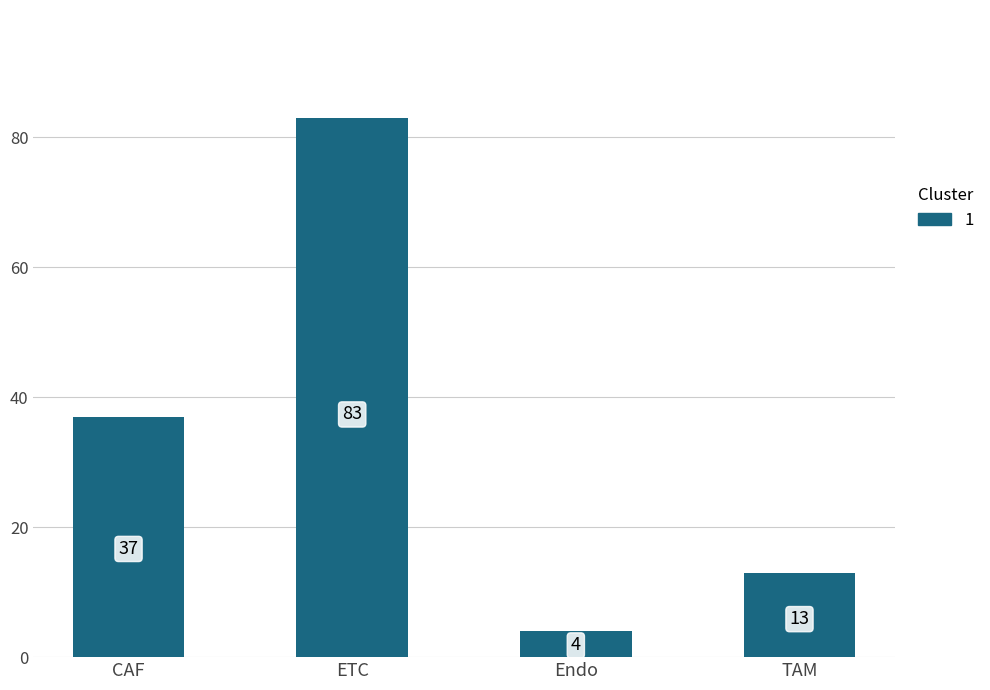

Rank the categories by value from highest to lowest.

ETC, CAF, TAM, Endo